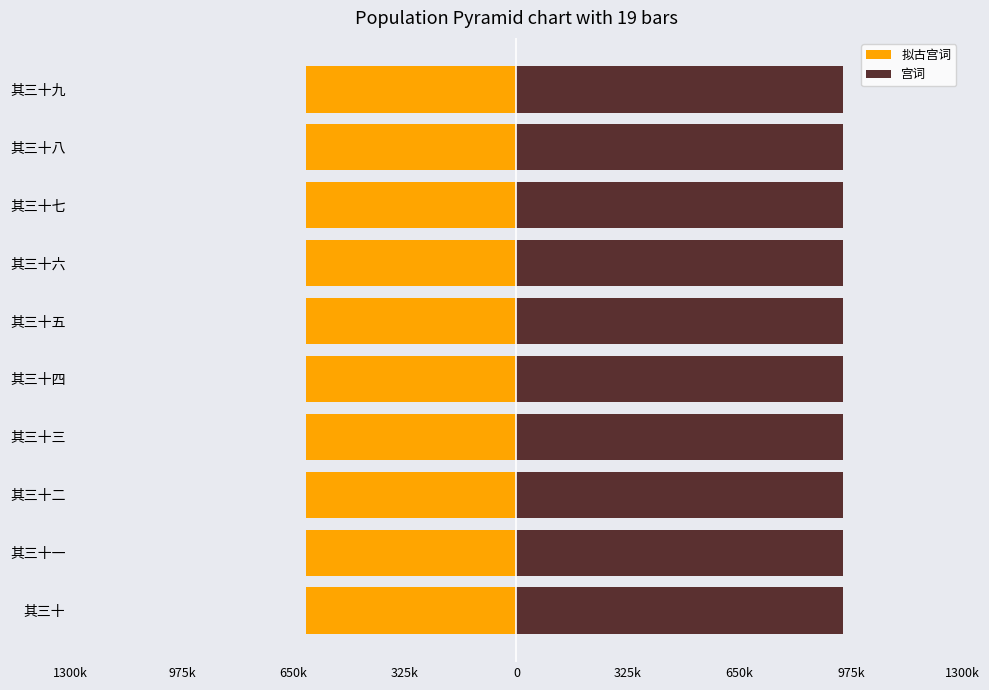

List the series in order of their peak value, highest first.

宫词, 拟古宫词